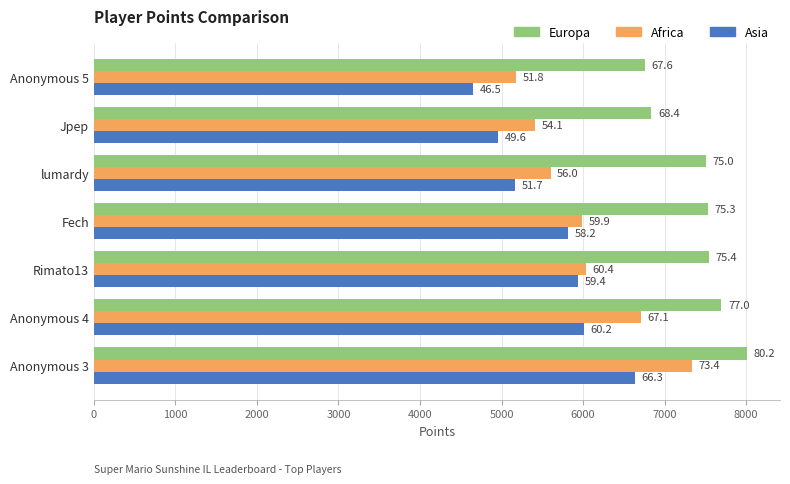

What are all the series names shown in the legend?

Europa, Africa, Asia